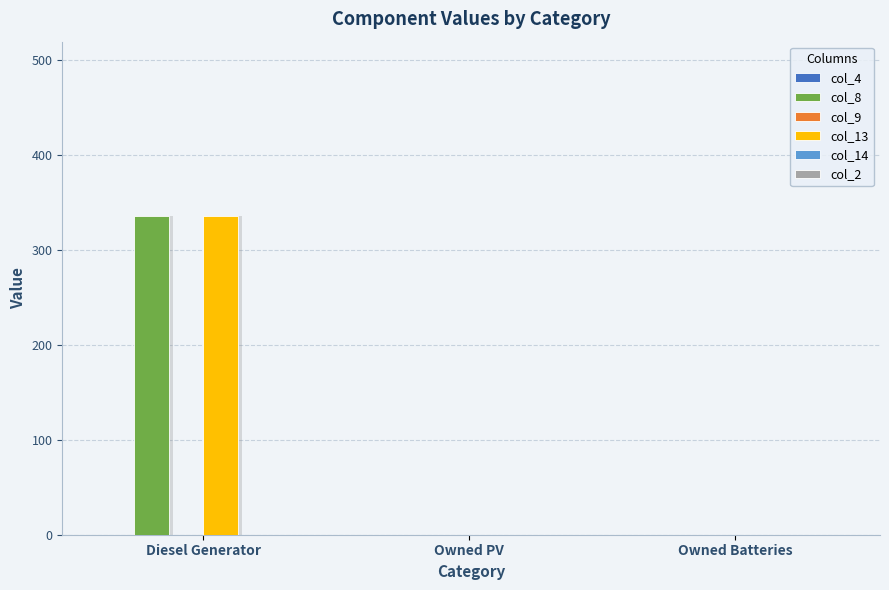

What is the spread (max minus min) of values at Diesel Generator?

335